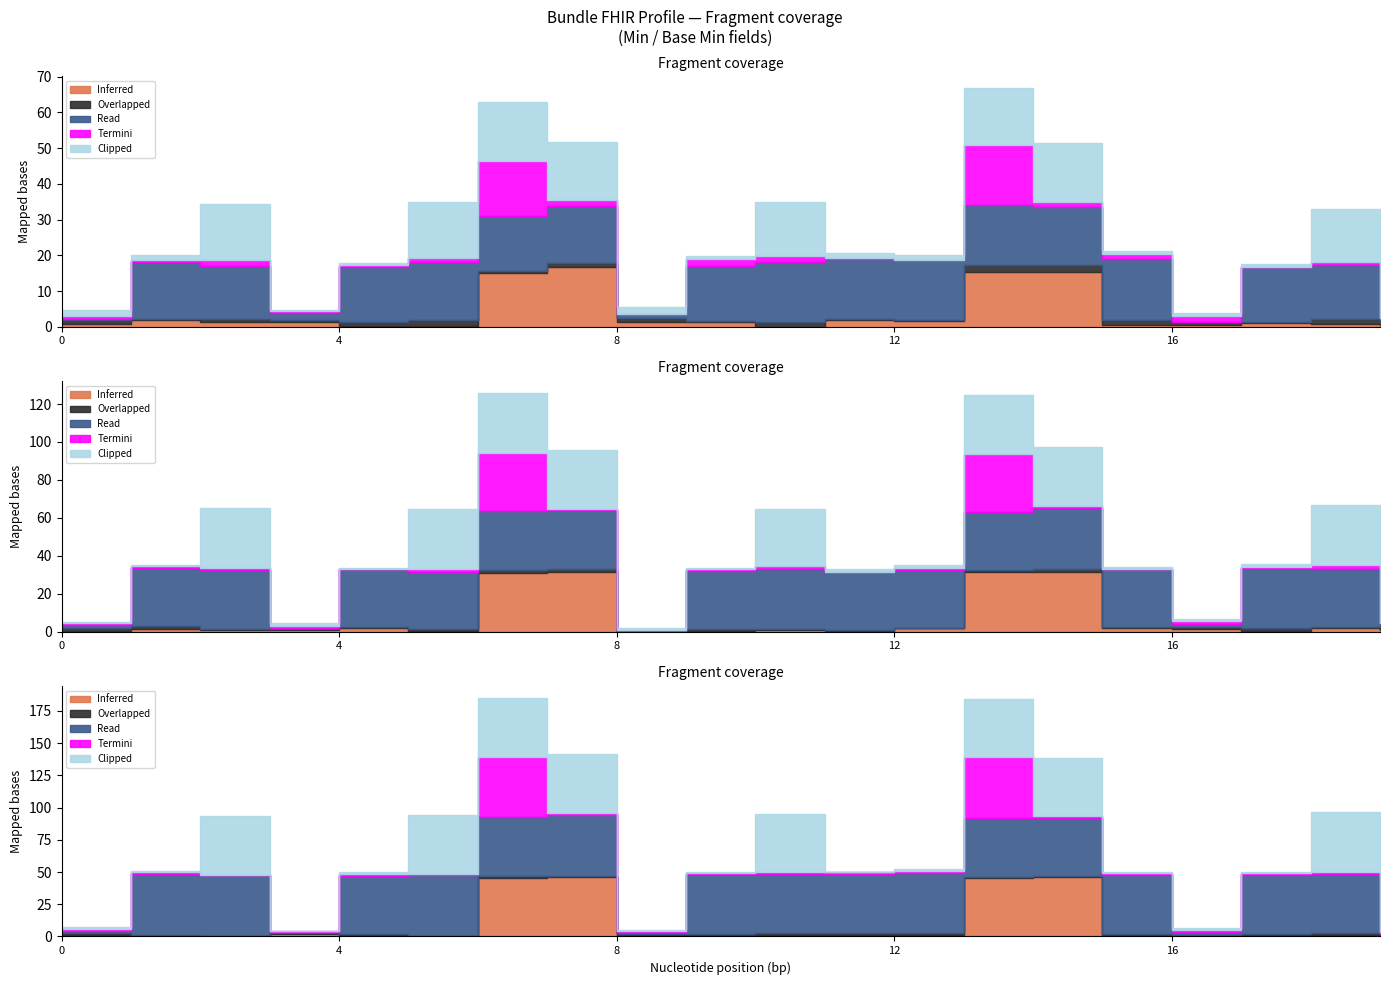

Is the value of Inferred at 0 greater than the value of Overlapped at 0?

No